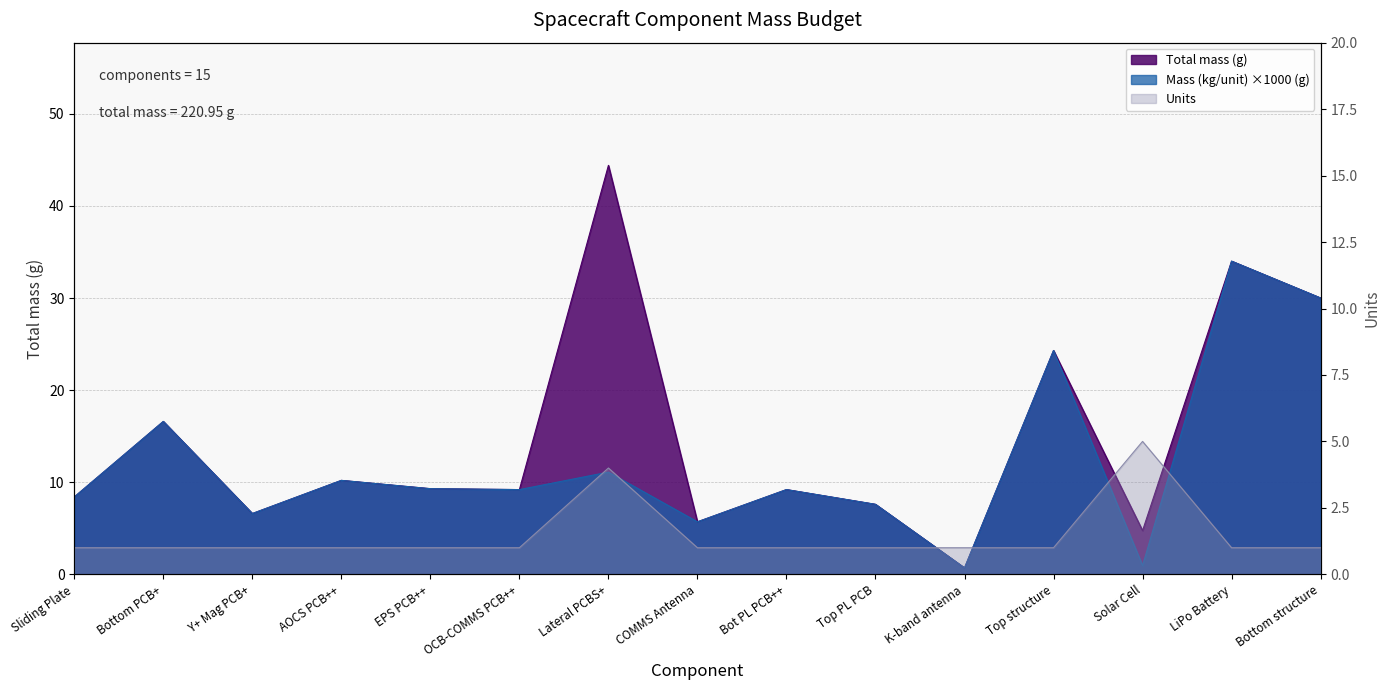

At which category does Total mass (g) reach its first local peak?

Bottom PCB+